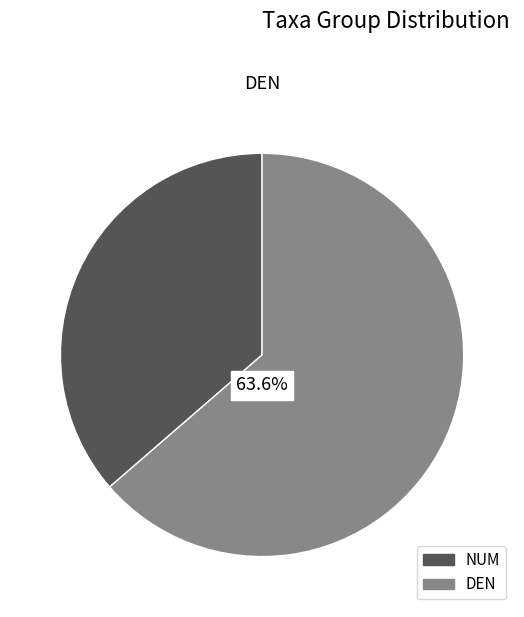

The NUM slice represents 28% of the pie. True or false?

False